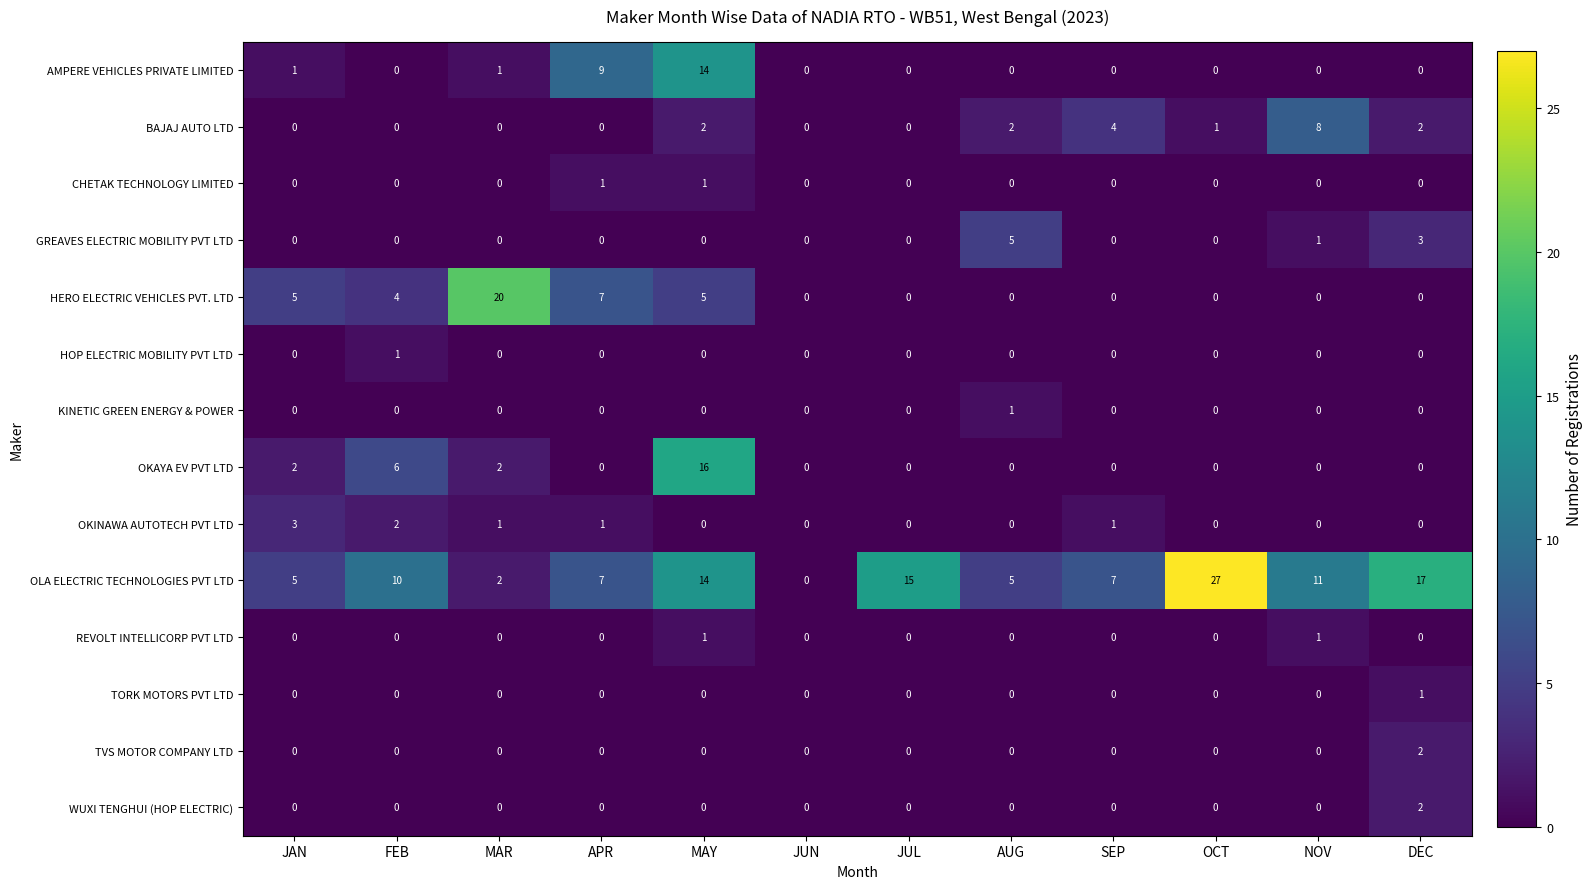

At which label is OKAYA EV PVT LTD closest to 8?

FEB